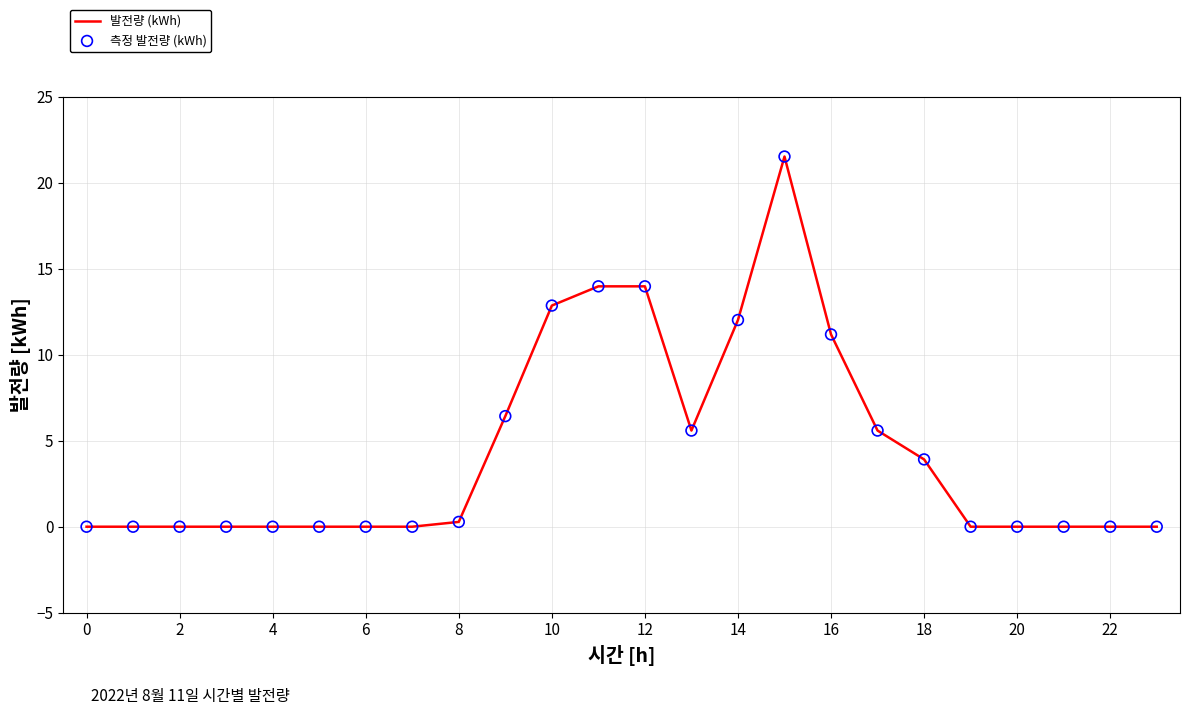

What is the difference between the maximum and minimum values?

21.5